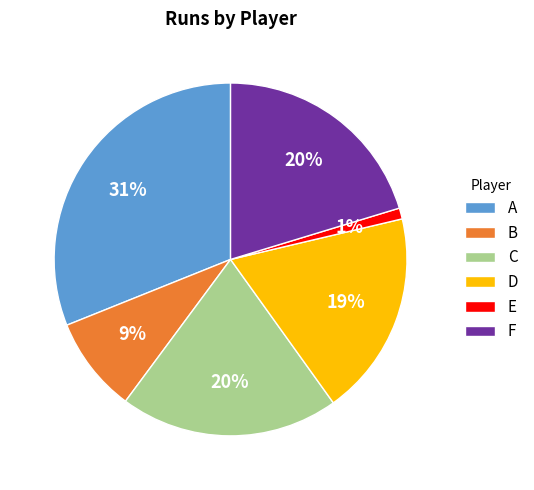

Does any single category account for the majority?

No